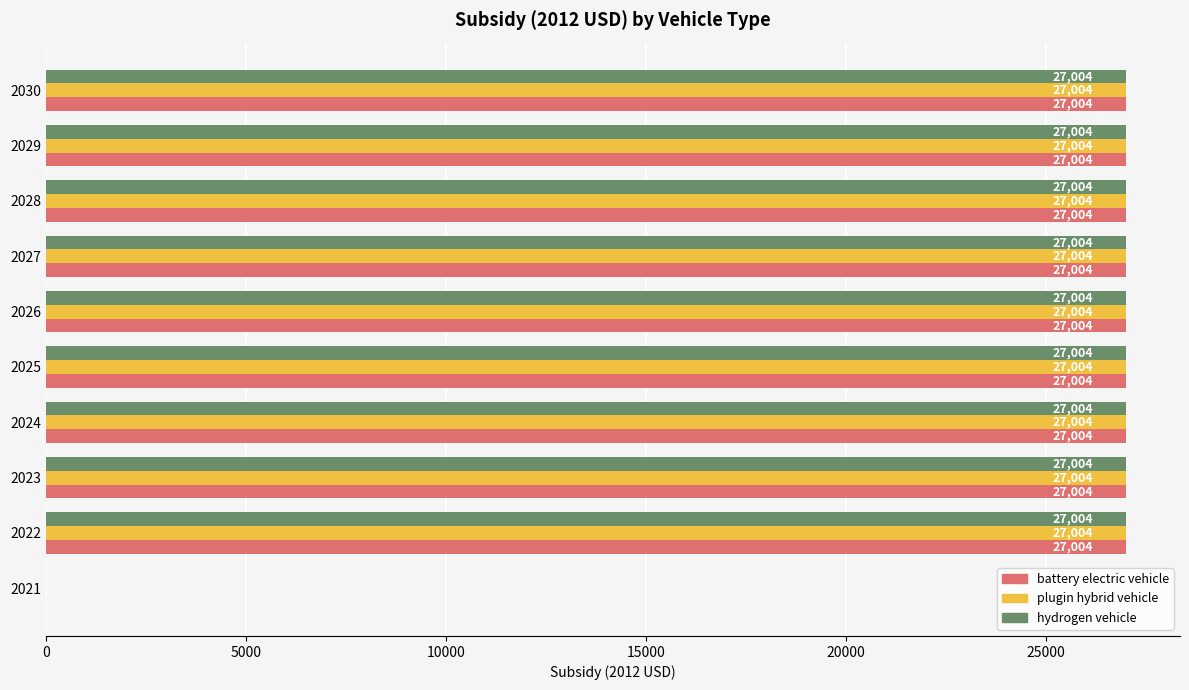

What is the sum of all battery electric vehicle values?

243036